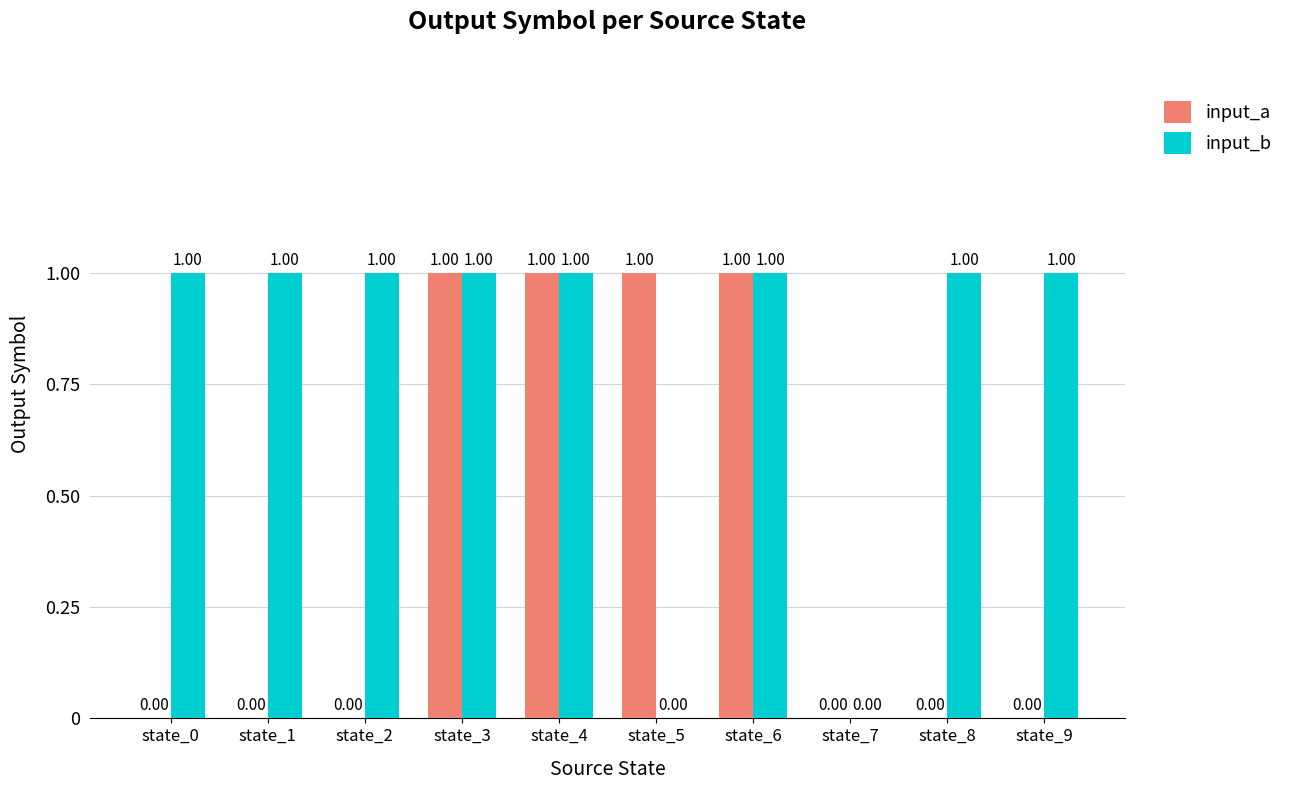

Between state_1 and state_3, which series saw the biggest shift?

input_a